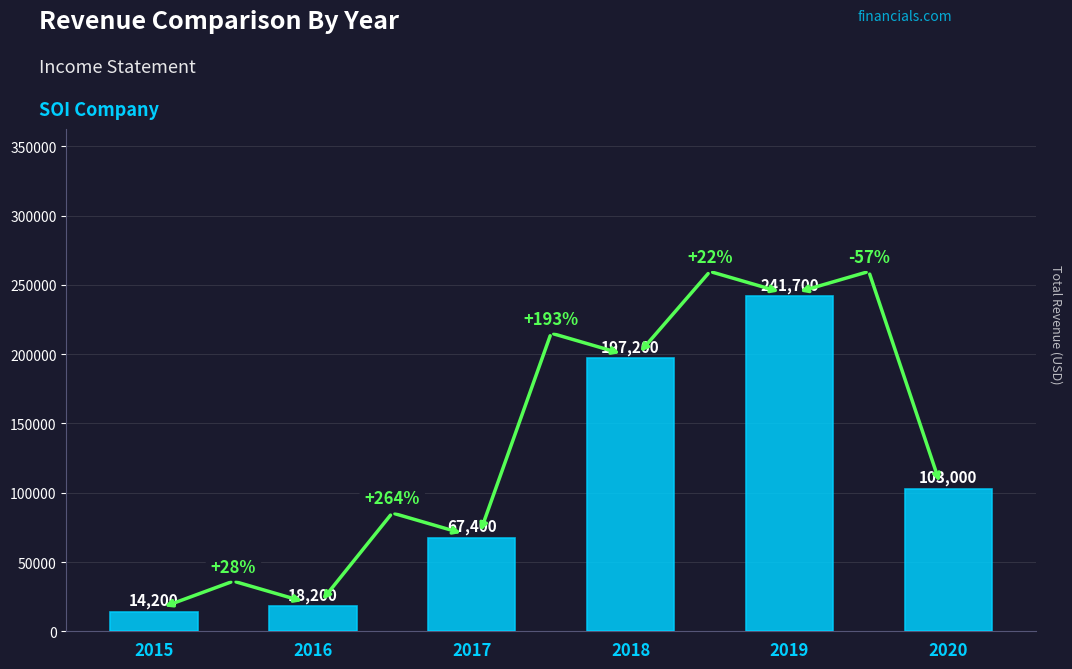

Where does the data first go above 103000?

2018